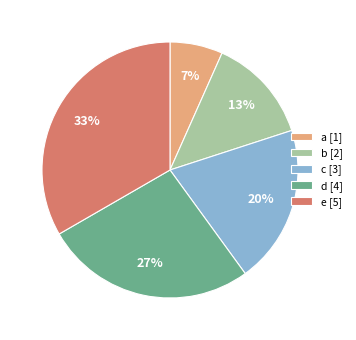

Which has a higher value, a [1] or c [3]?

c [3]